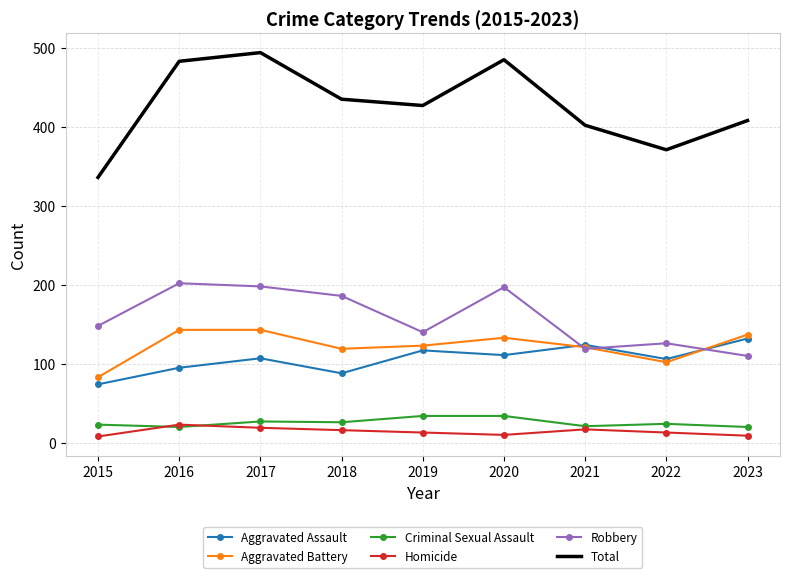

The value of Total at 2023 is 238. True or false?

False